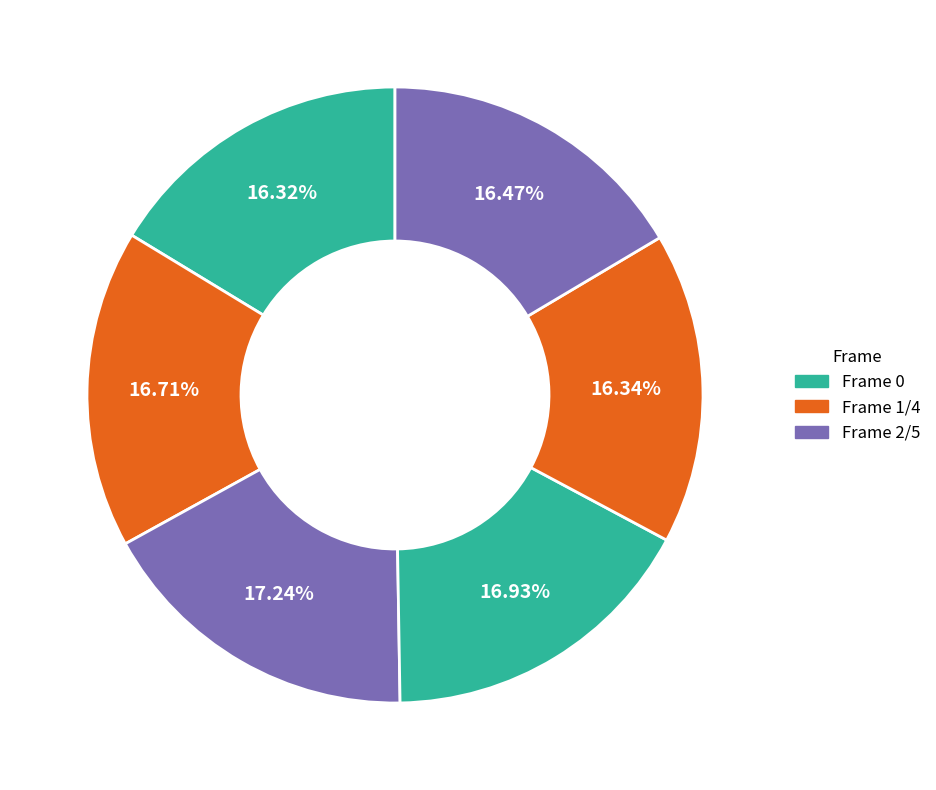

Does any single category account for the majority?

No